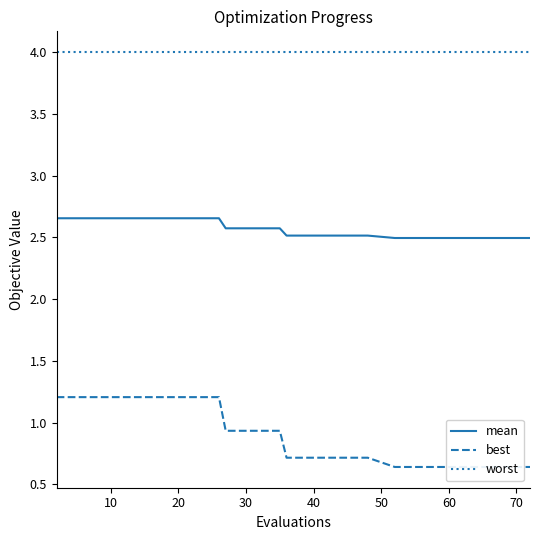

True or false: worst and mean intersect in this chart.

False